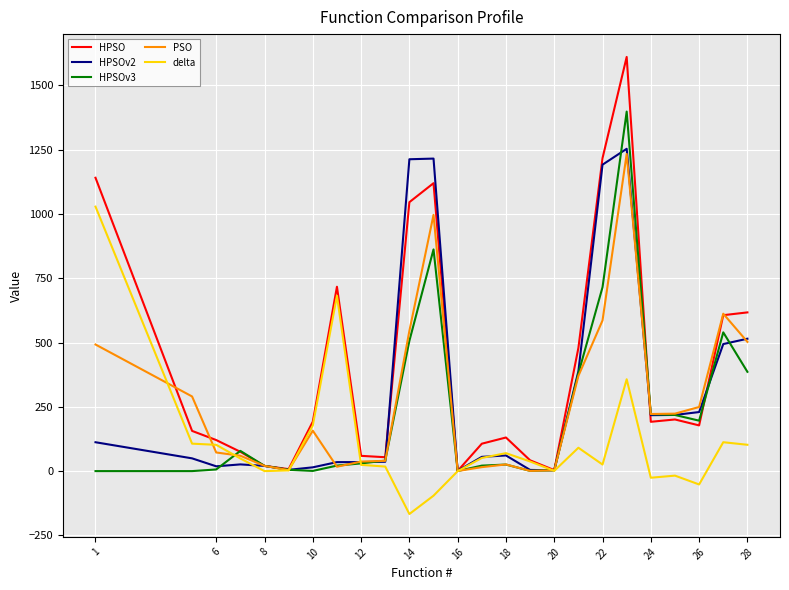

Which series has the largest total across all categories?

HPSO